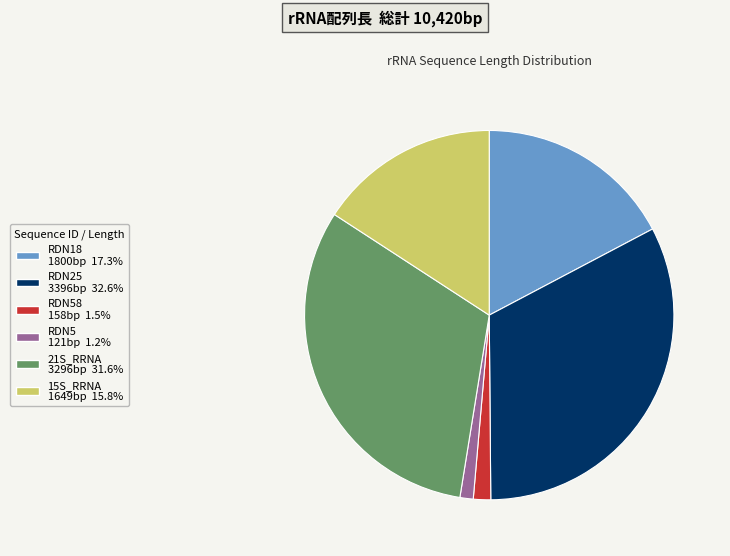

Is there a majority slice in this chart?

No